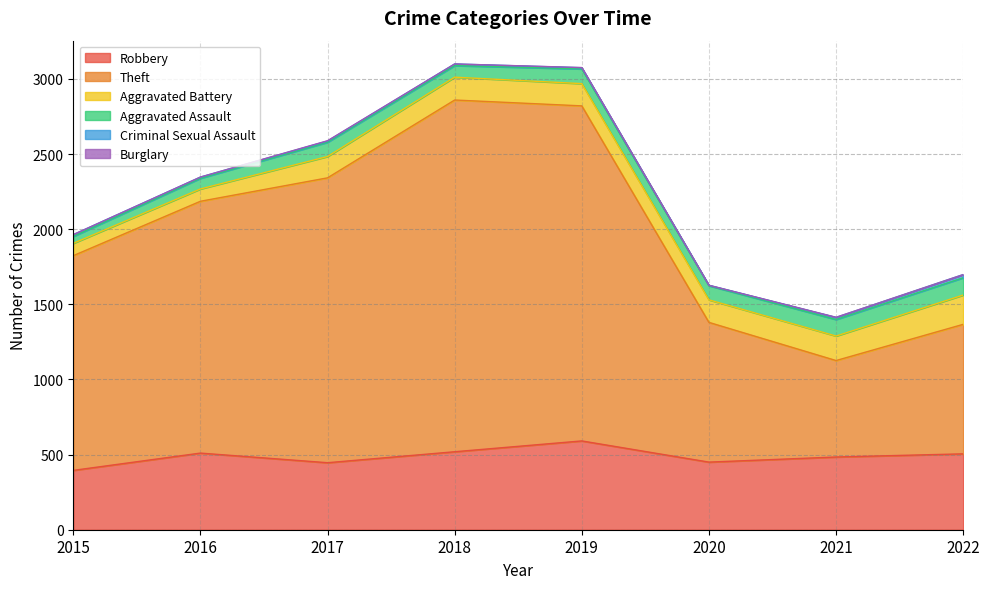

The Aggravated Battery series shows 195 at 2022. True or false?

True